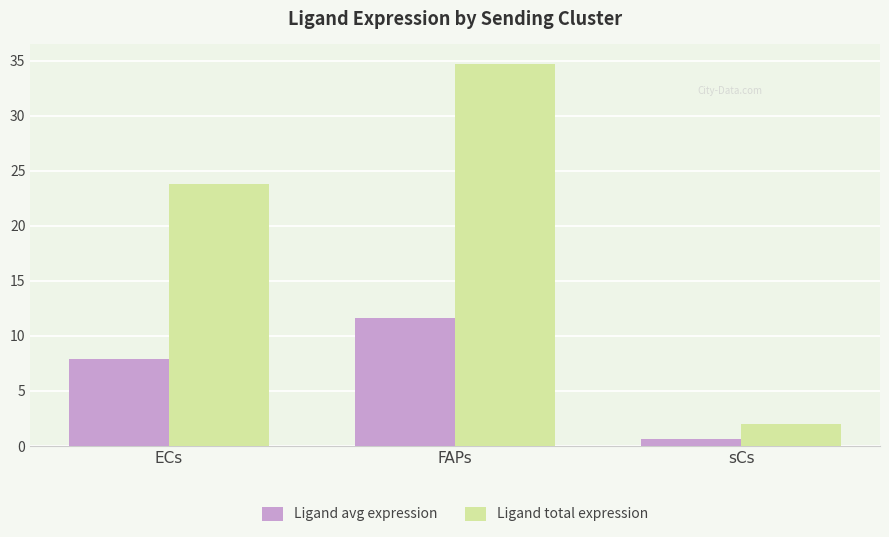

Reading left to right, list all the values displayed in this chart.

Ligand avg expression: 7.9	11.6	0.7
Ligand total expression: 23.8	34.7	2.0